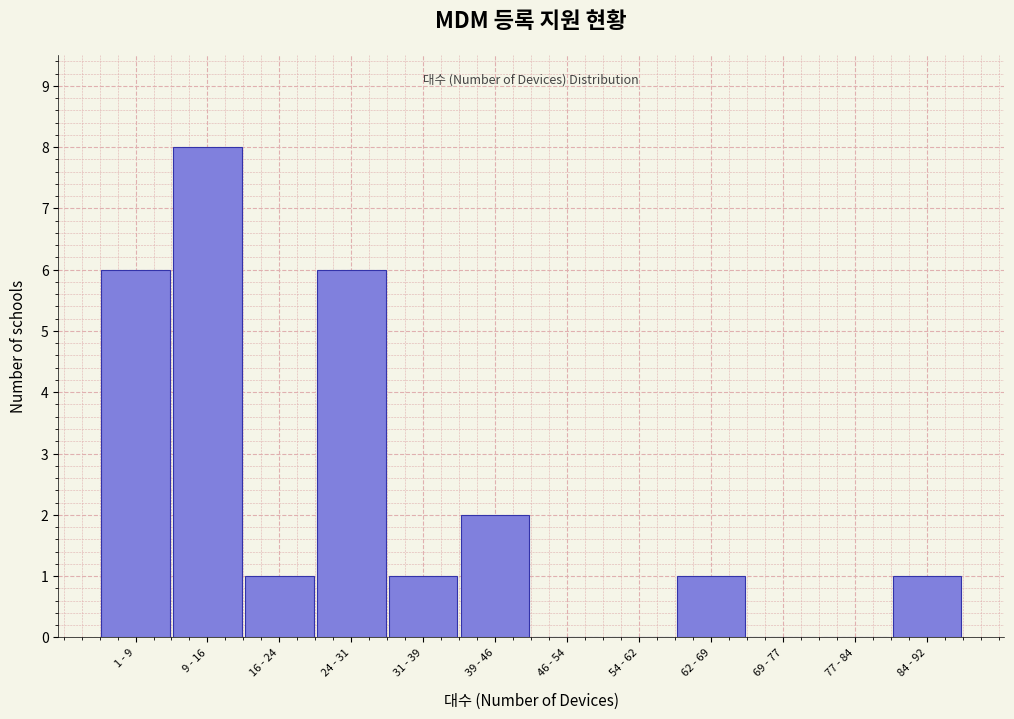

Reading right to left, transcribe all the data shown in this chart.

84 - 92=1	77 - 84=0	69 - 77=0	62 - 69=1	54 - 62=0	46 - 54=0	39 - 46=2	31 - 39=1	24 - 31=6	16 - 24=1	9 - 16=8	1 - 9=6